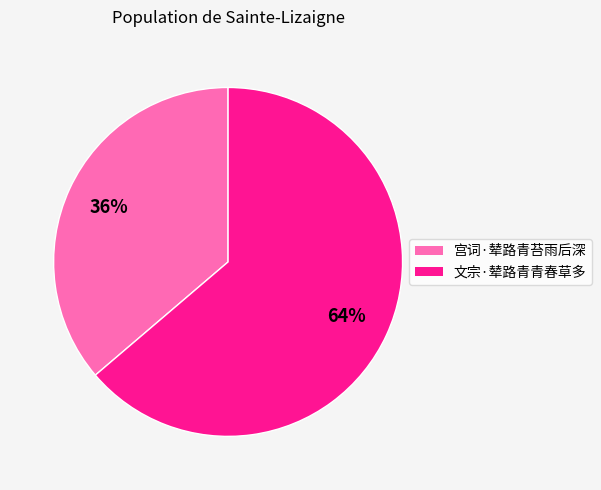

Is the sum of 文宗·辇路青青春草多 and 宫词·辇路青苔雨后深 greater than half?

Yes